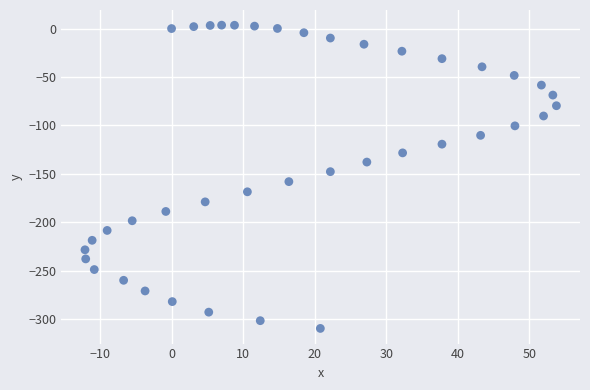

What is the range of Y values (max minus min)?

313.2